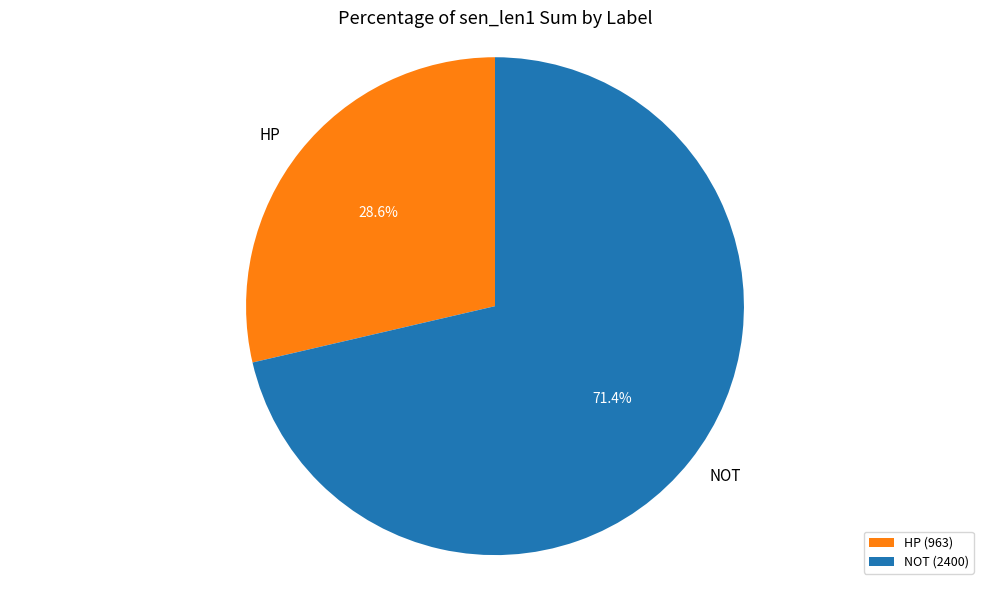

How many slices are in this pie chart?

2